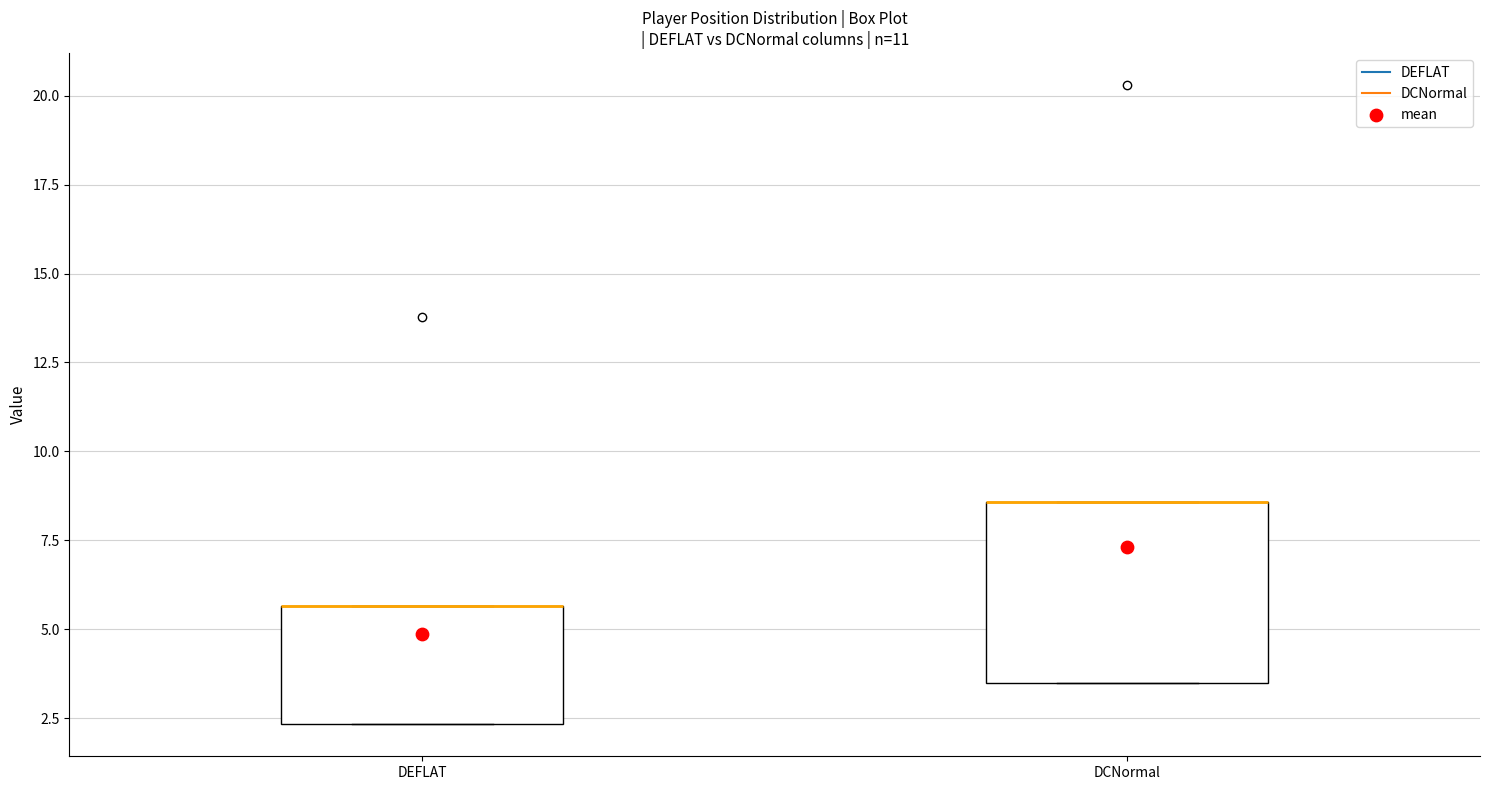

Reading left to right, read every box against the y-axis: the position of its median line, the range the box covers, and the ends of its whiskers. The values are not printed on the chart, so give them approximately, as read against the axis.

DEFLAT: median 5.5 (drawn on the box's upper edge), box 2.5 to 5.5, whiskers 2.5 to 5.5
DCNormal: median 8.5 (drawn on the box's upper edge), box 3.5 to 8.5, whiskers 3.5 to 8.5